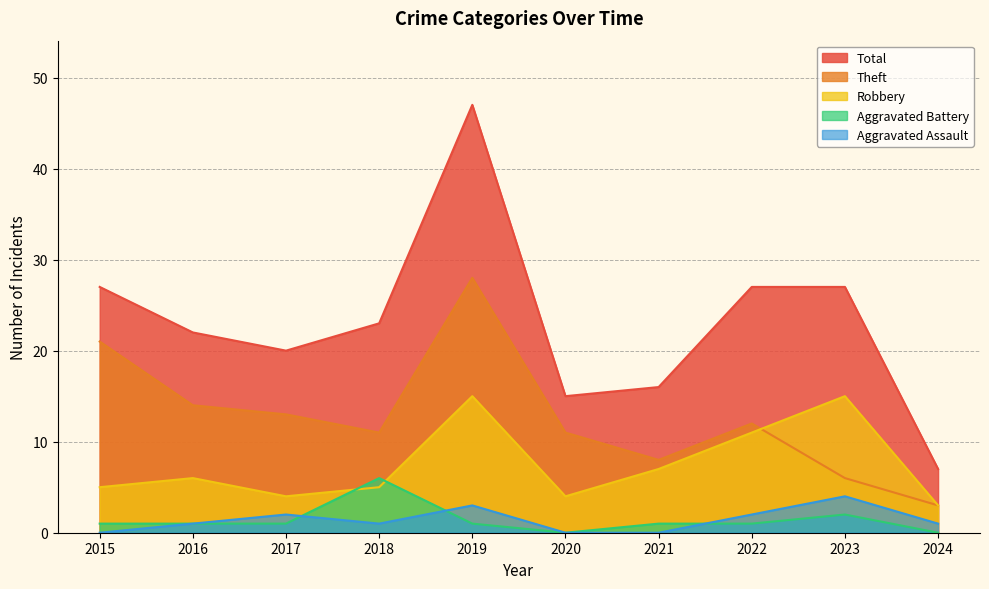

What value does the Aggravated Battery series have at 2015?

1